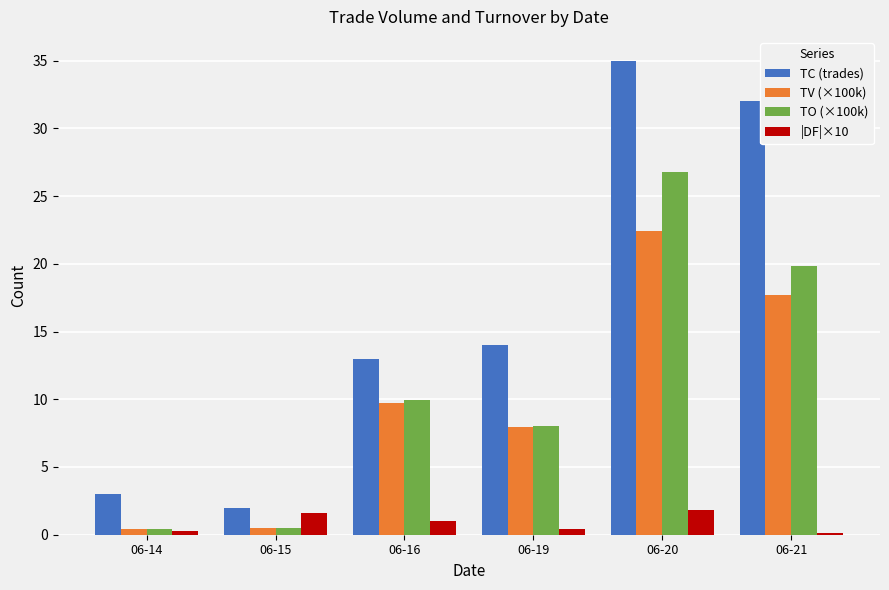

At which label is TV (×100k) closest to 11?

06-16